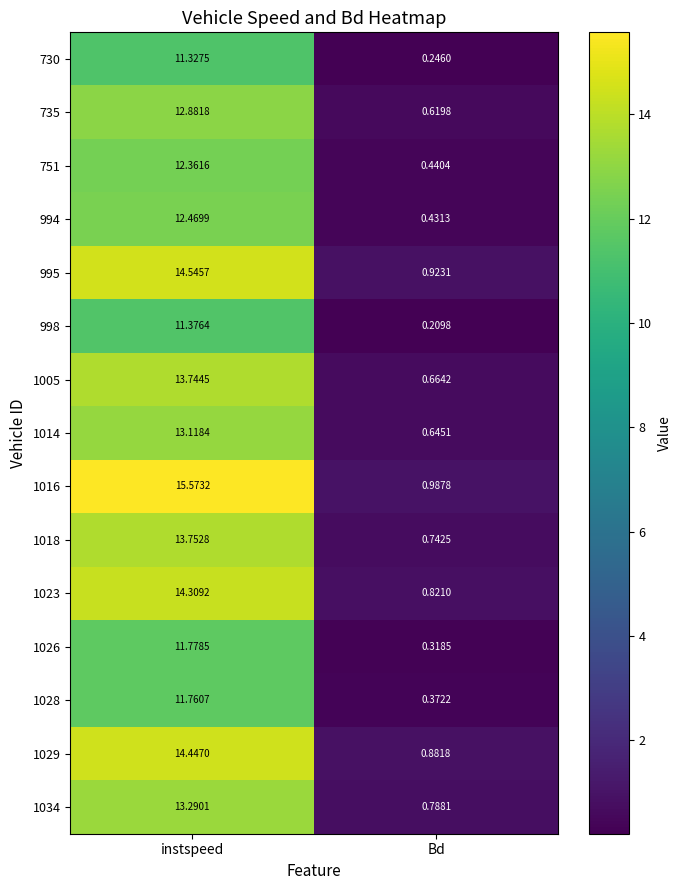

At which label does 995 reach its minimum?

Bd